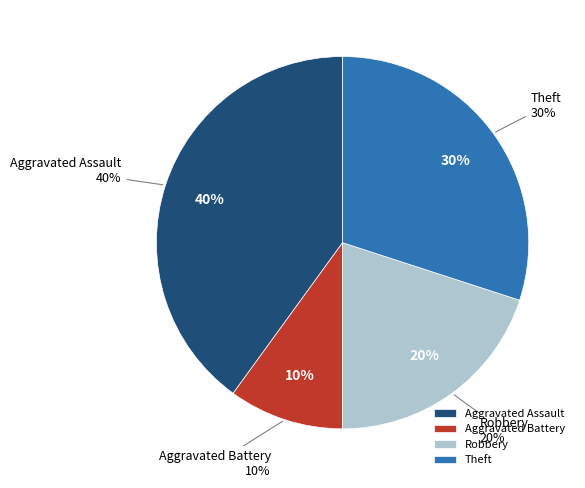

Which slice is the largest?

Aggravated Assault